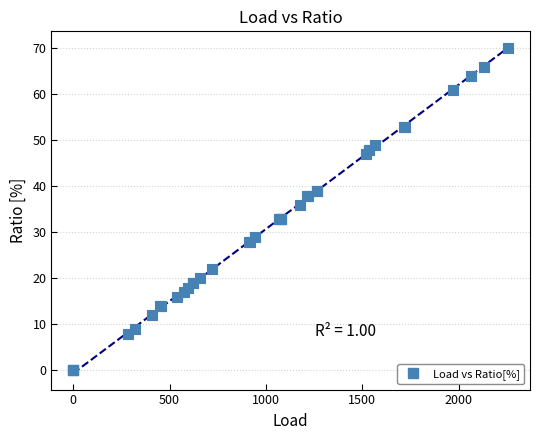

What Y value in the scatter plot is closest to 35?

36